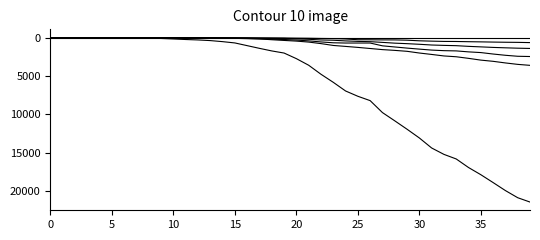

Does the chart display data point markers on the line(s)?

No